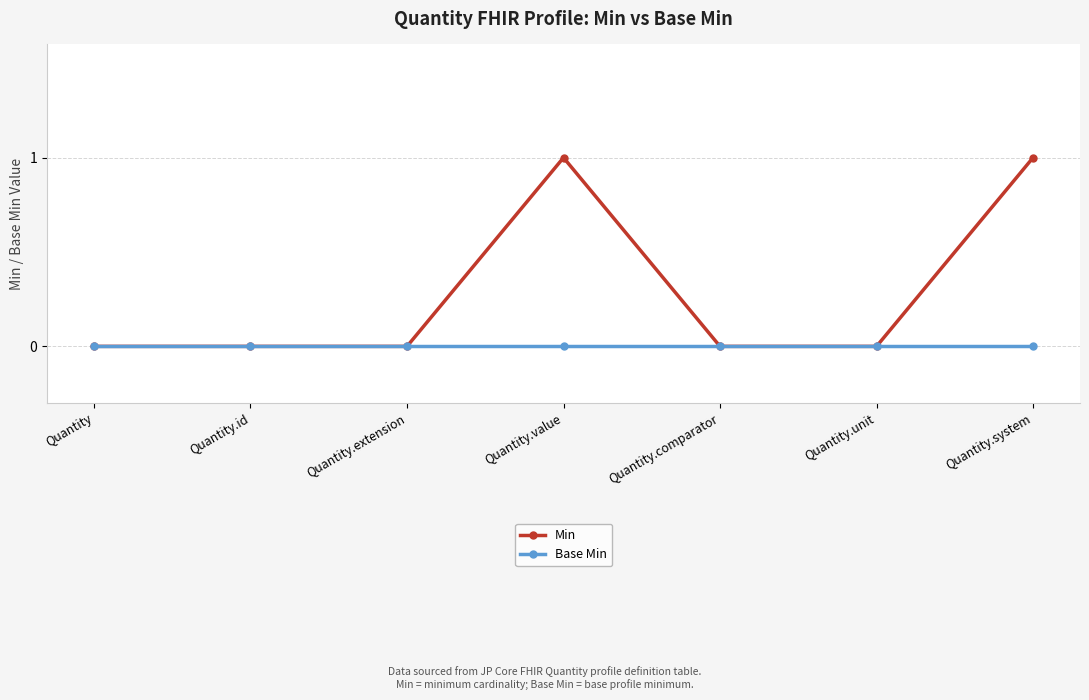

What is the label of the 6th point from the right?

Quantity.id